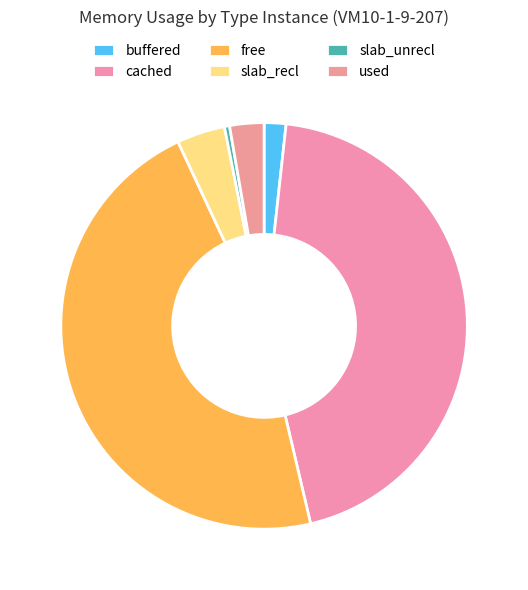

How many slices are in this pie chart?

6